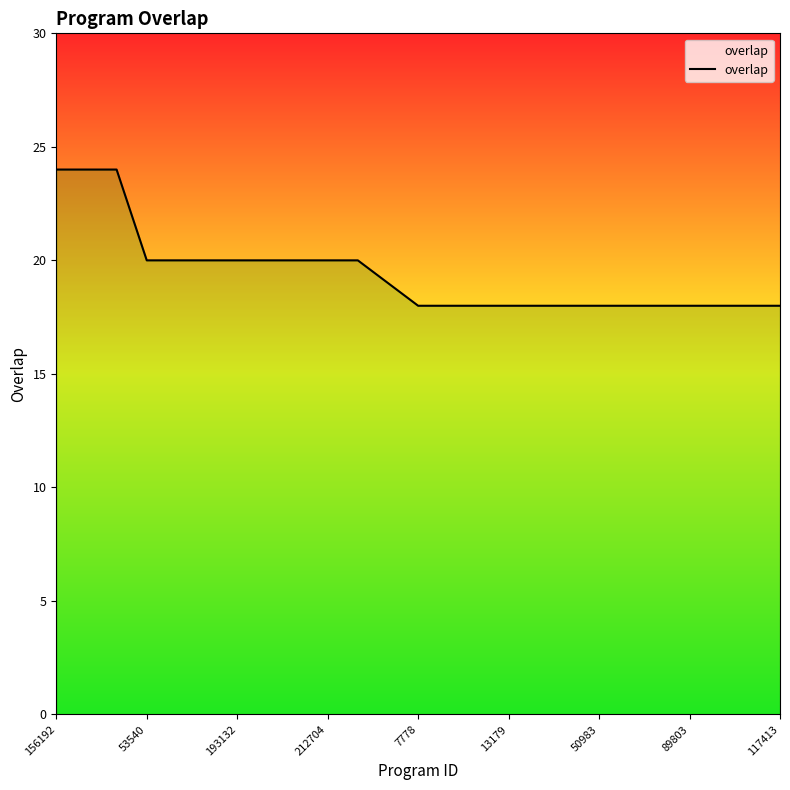

What is the difference between the maximum and minimum values?

6